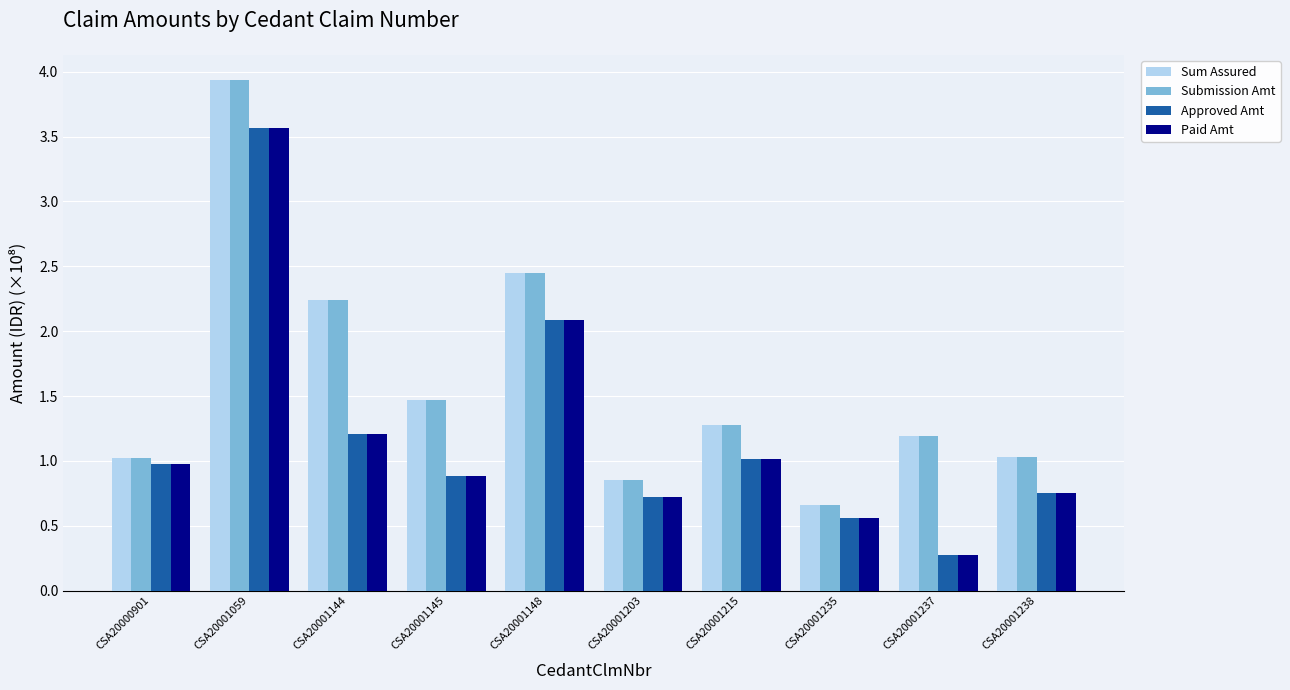

How many groups of bars are there?

10